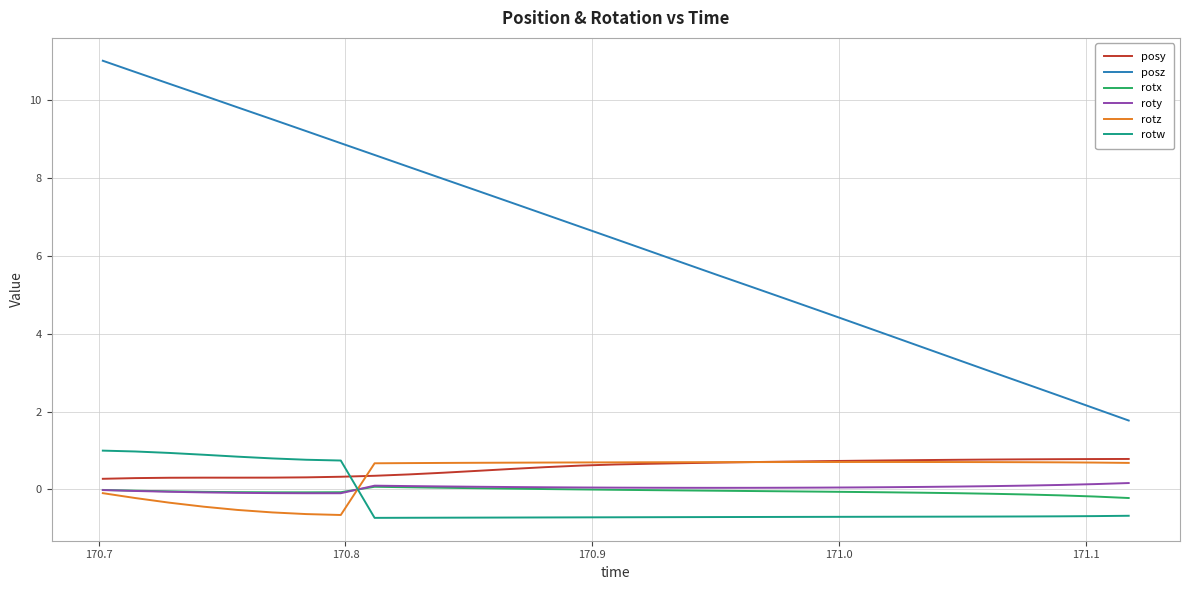

Which series has the largest range (max minus min)?

posz